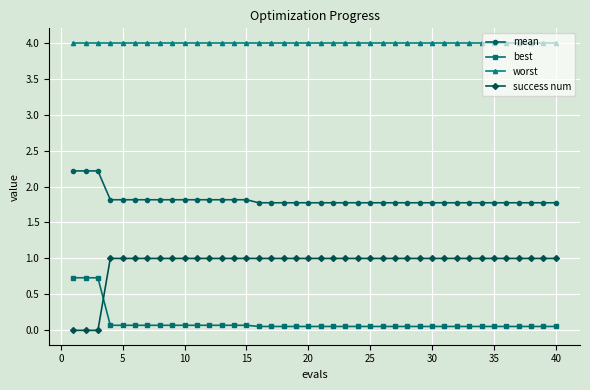

Rank the series by their maximum value, from lowest to highest.

best, success num, mean, worst